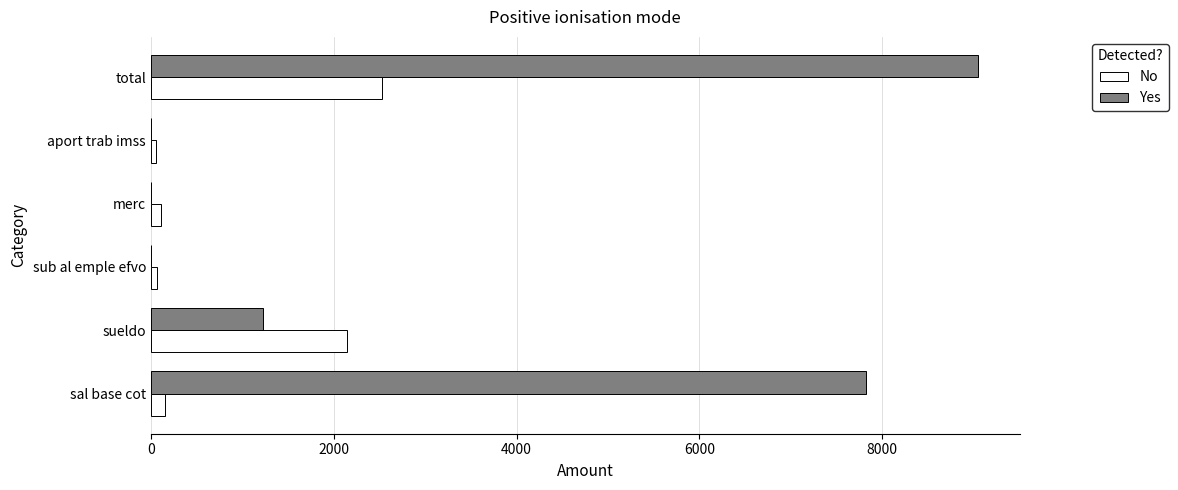

At which category is the sum across all series the highest?

total